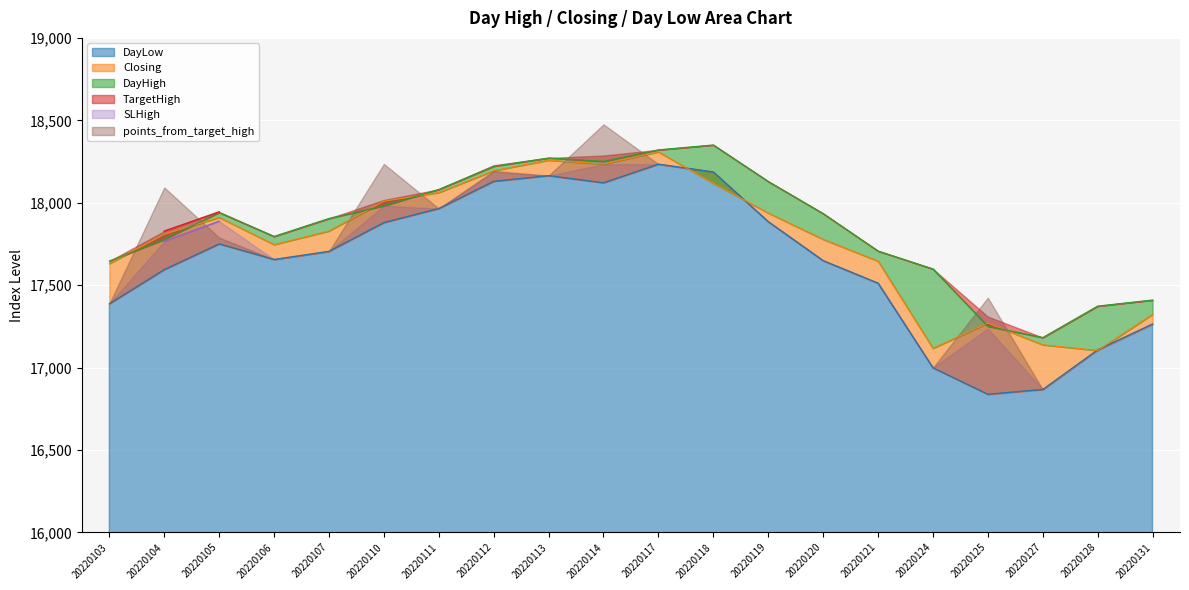

Which series has the largest total across all categories?

DayHigh